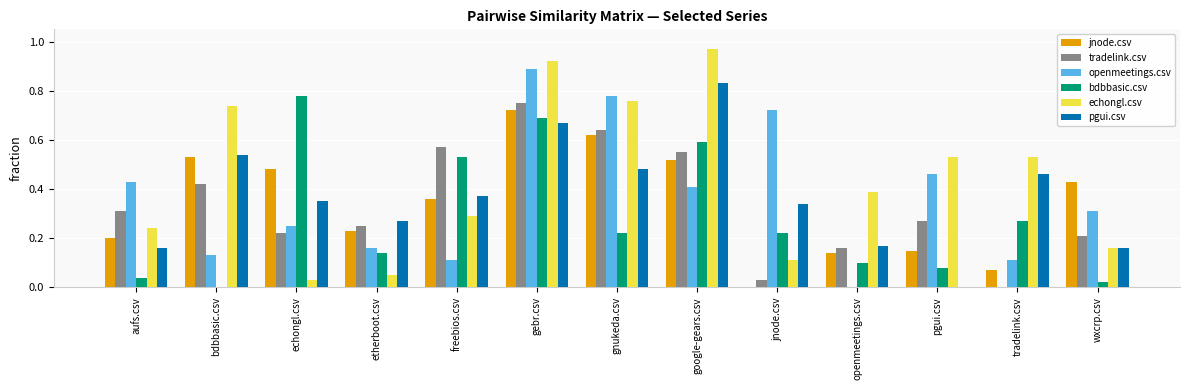

Which label corresponds to the largest value in the chart?

google-gears.csv